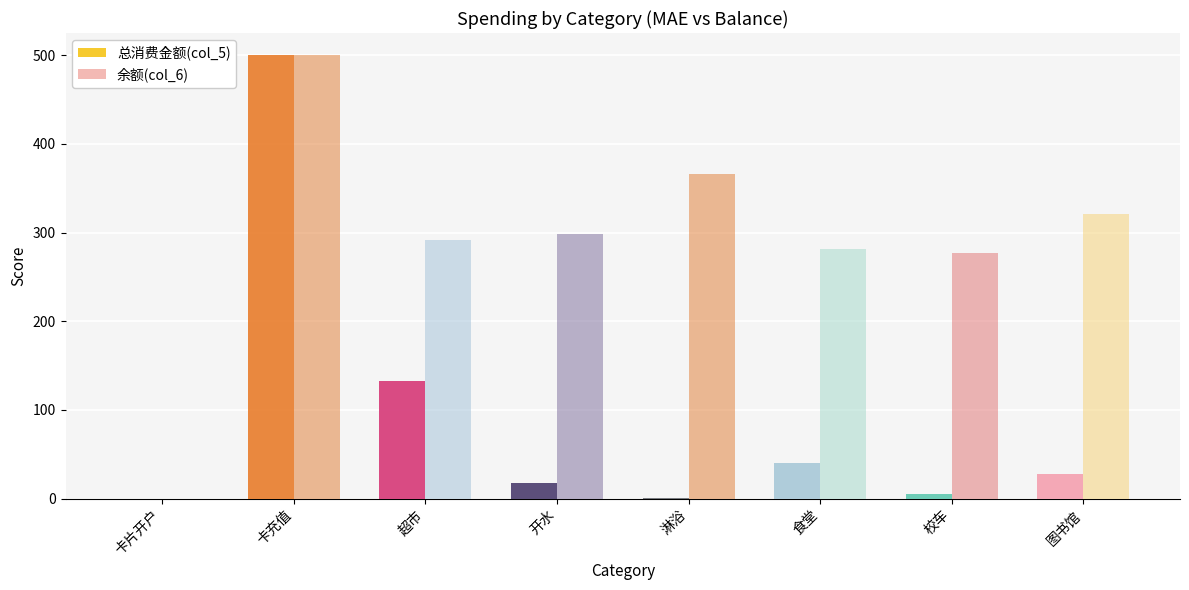

Is the value of 总消费金额(col_5) at 卡片开户 greater than the value of 余额(col_6) at 淋浴?

No